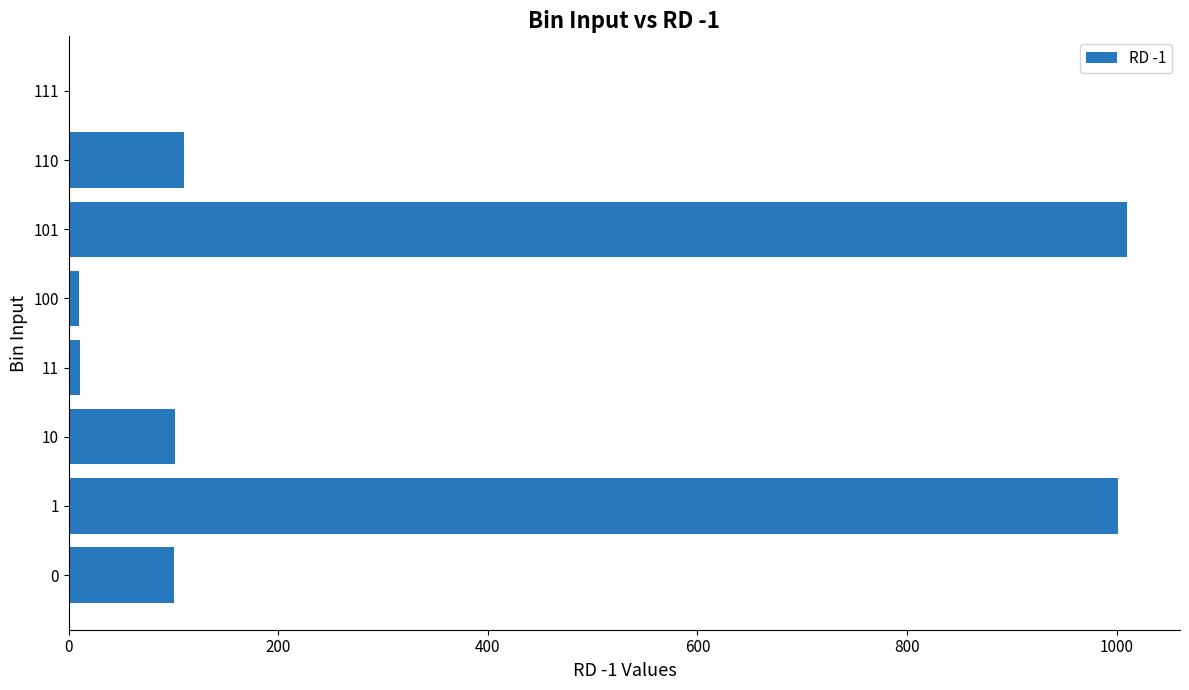

What is the maximum value shown in the chart?

1010